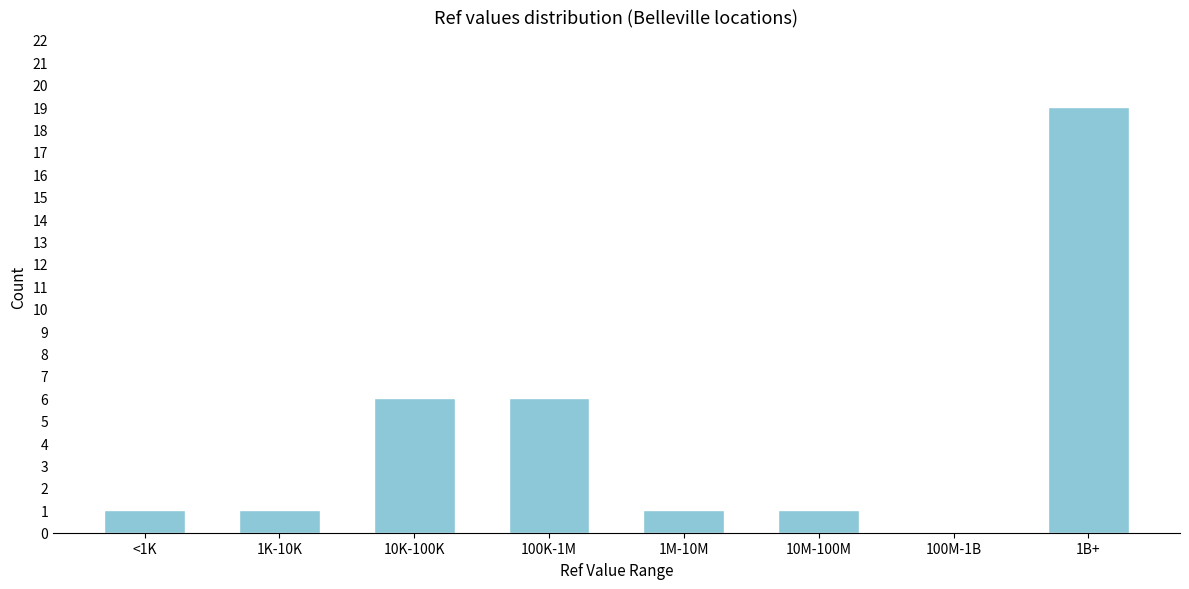

Reading left to right, extract all data points from this chart.

<1K=1	1K-10K=1	10K-100K=6	100K-1M=6	1M-10M=1	10M-100M=1	100M-1B=0	1B+=19